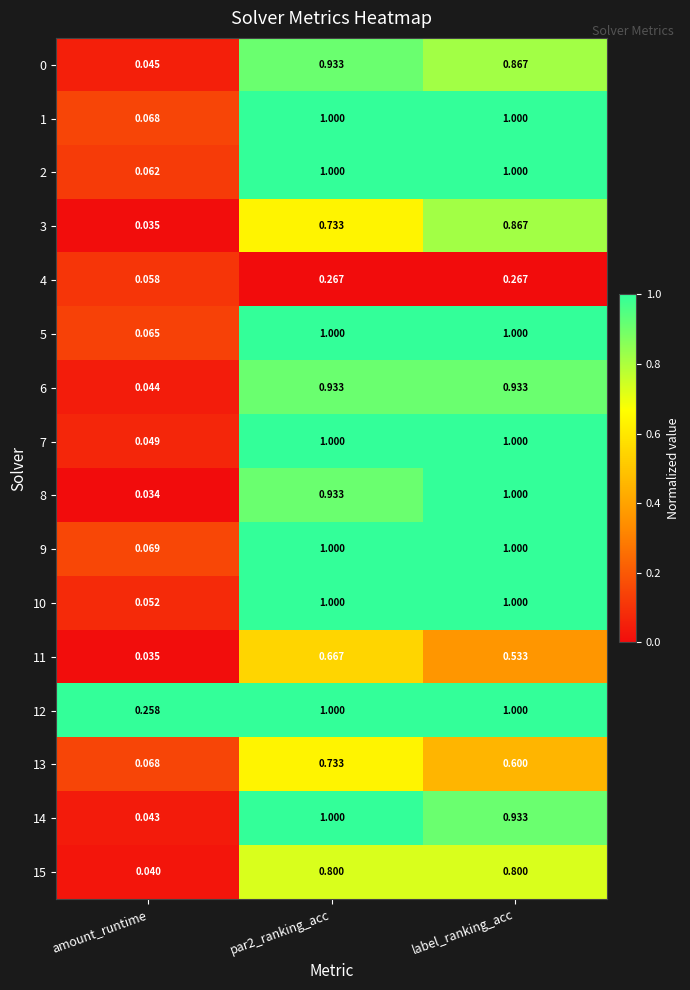

Where is 5 nearest to the value 0?

amount_runtime